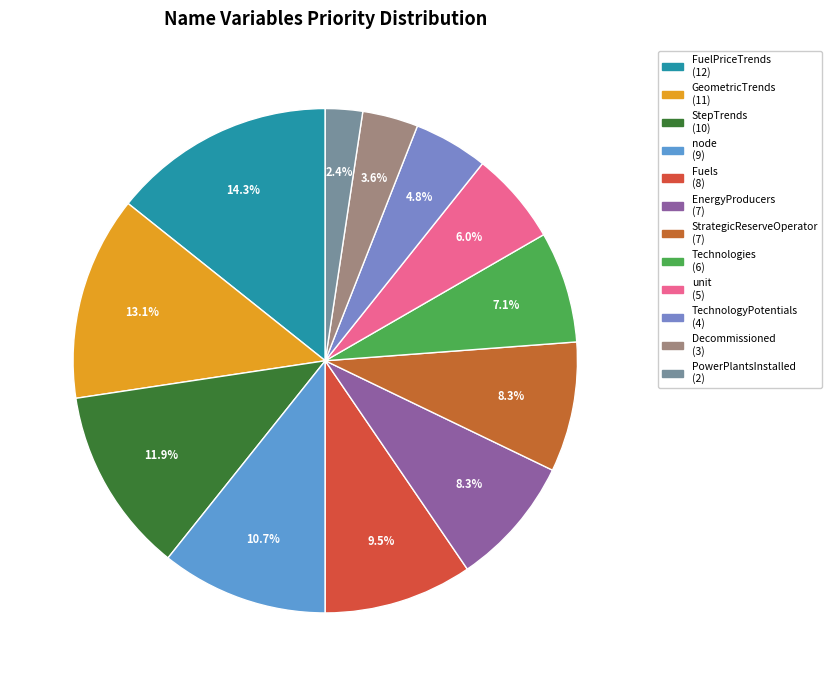

What is the total percentage of StepTrends and PowerPlantsInstalled?

14.3%